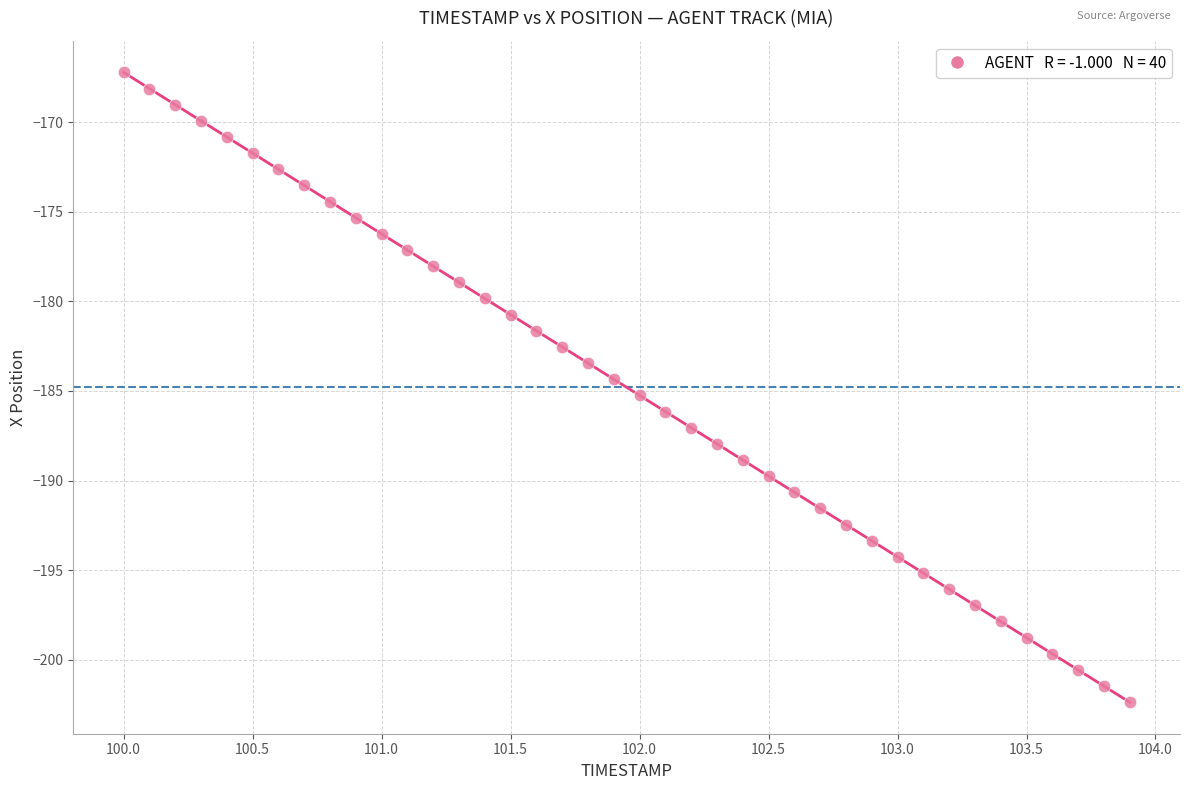

What is the range of Y values (max minus min)?

35.1